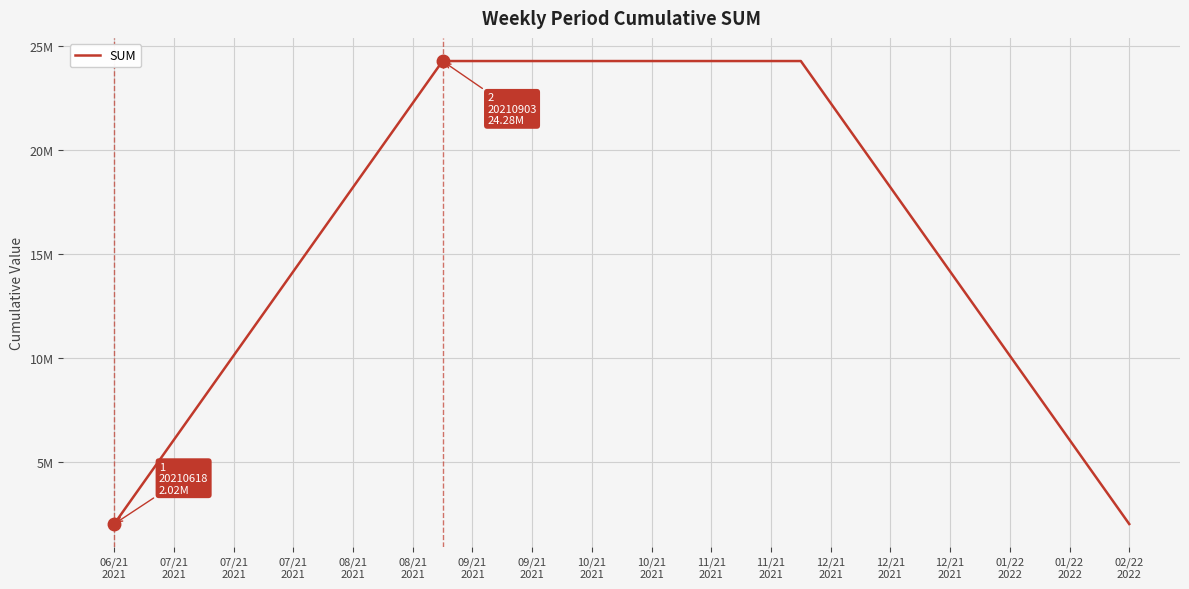

Does the chart display data point markers on the line(s)?

No